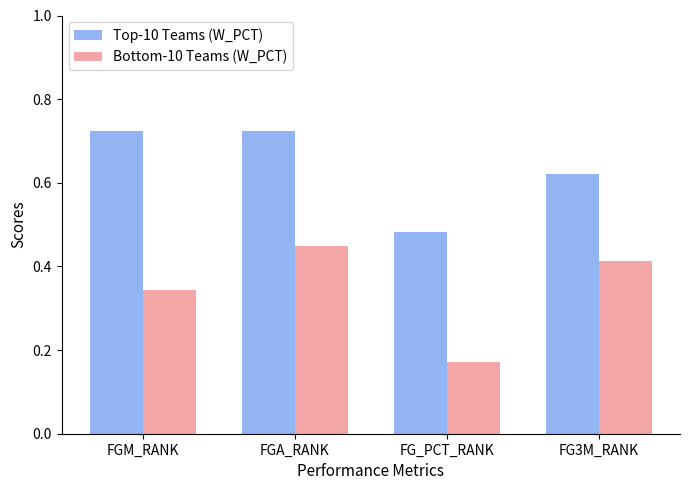

How many Bottom-10 Teams (W_PCT) values are between 0 and 1?

4